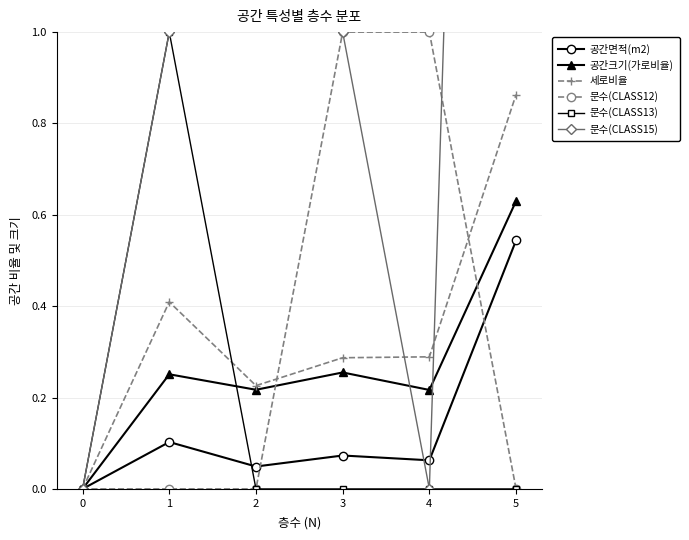

Which series changed the most between 1 and 5?

문수(CLASS15)